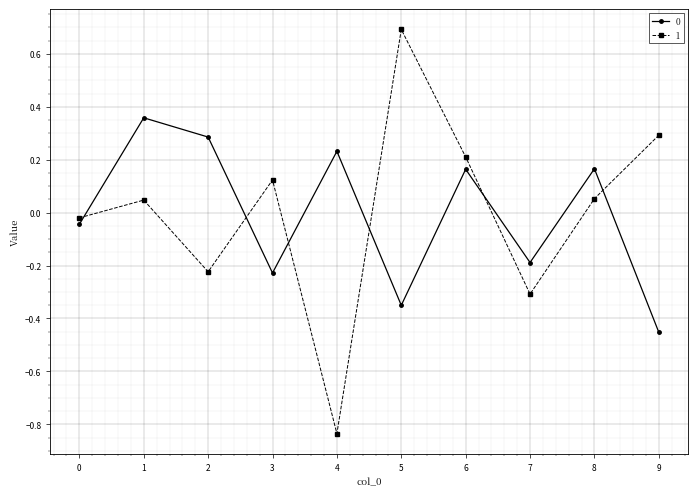

At which category does 1 reach its first local peak?

1